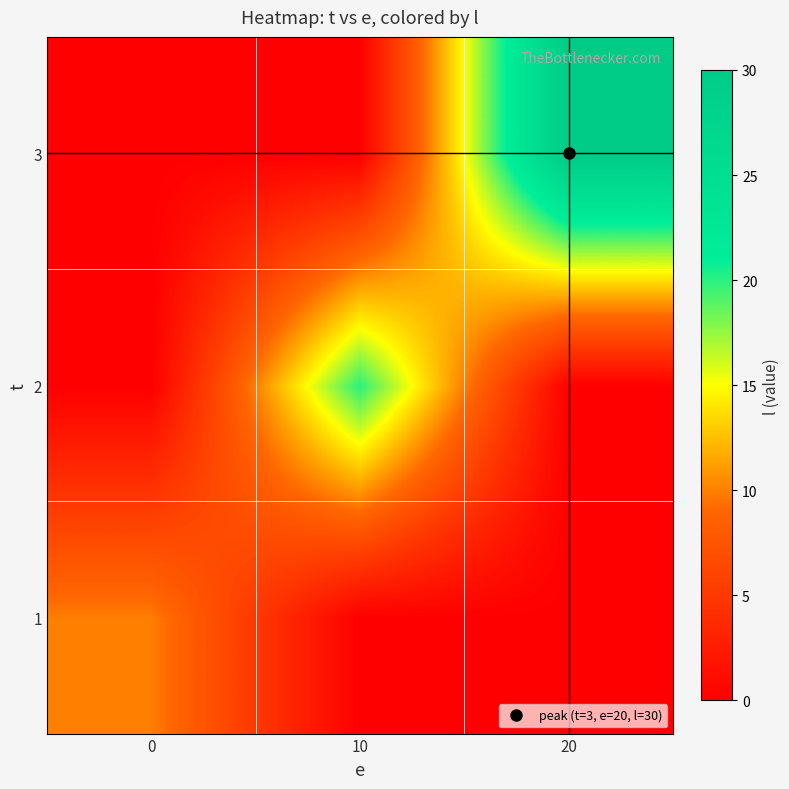

Which label corresponds to the largest value in the chart?

20